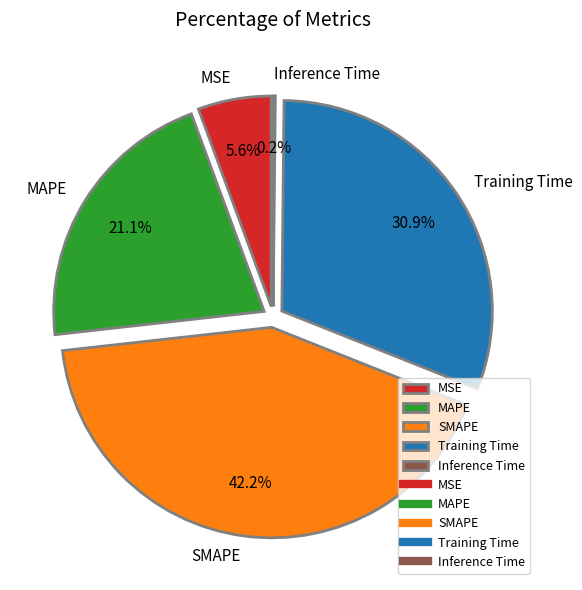

Is it true that Training Time is 31% of the pie?

True